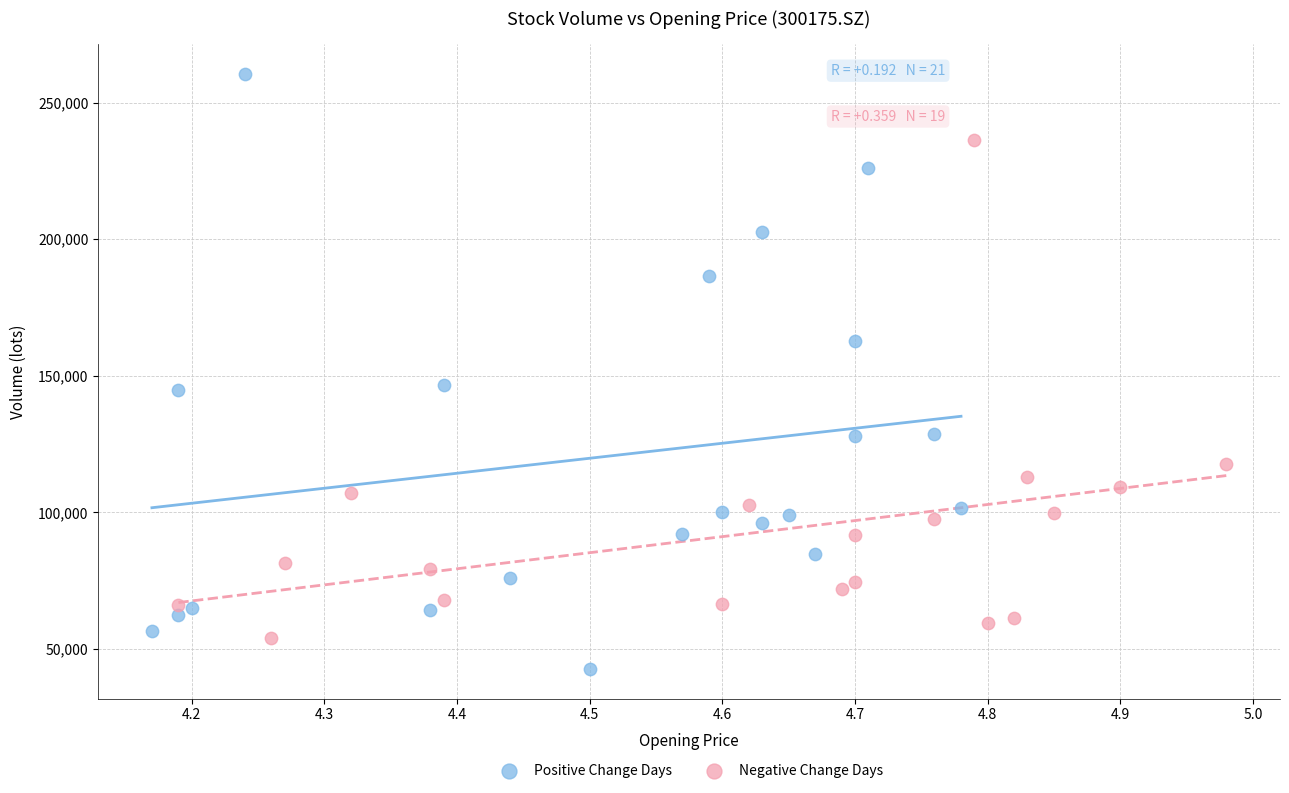

Which series contains the lowest Y value?

Positive Change Days